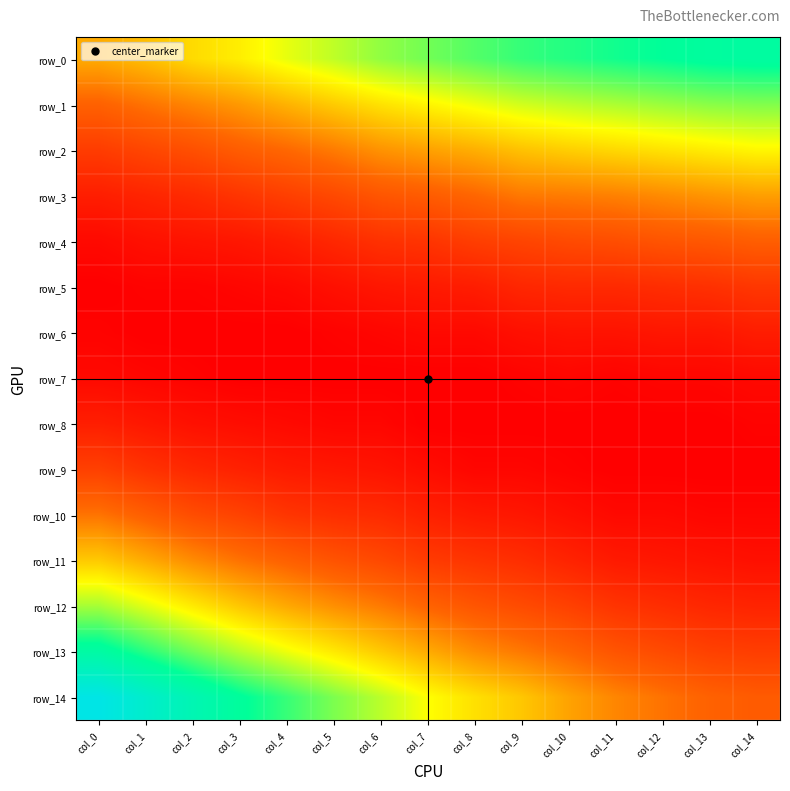

Which category has the highest value in the row_9 series?

col_0